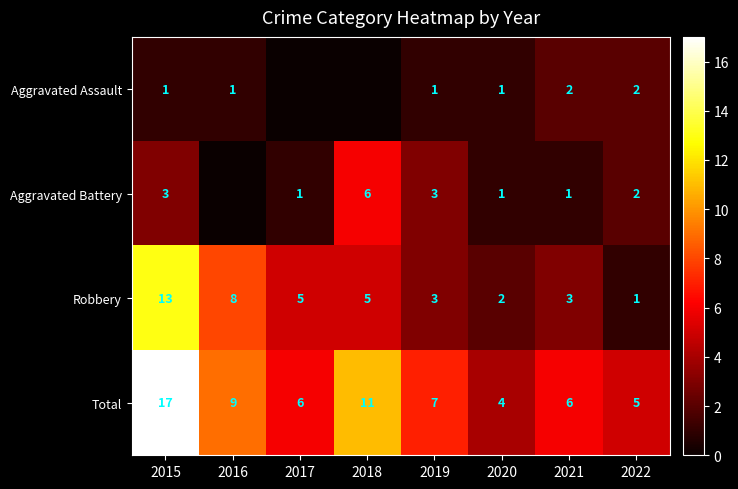

What is the approximate value of Total at 2016, to the nearest 10?

10